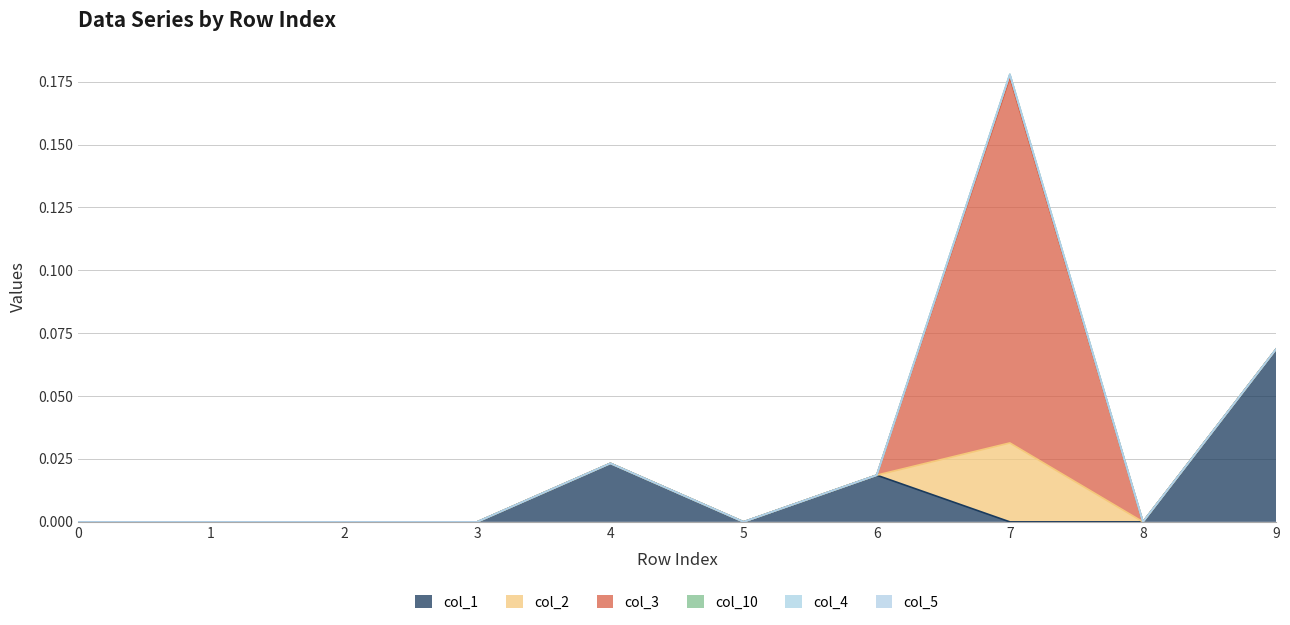

How many lines are shown in the chart?

6